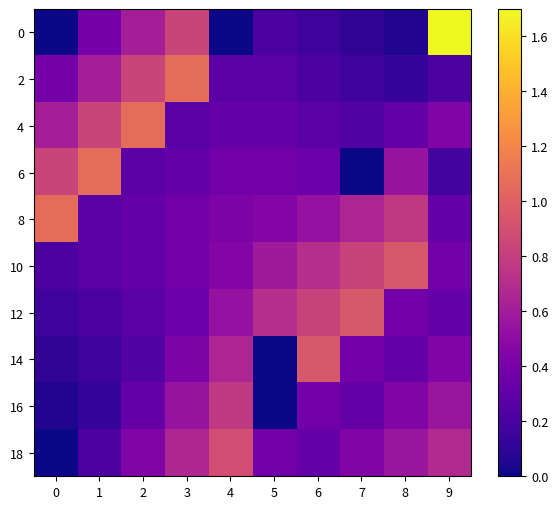

What is the spread (max minus min) of values at 0?

1.1